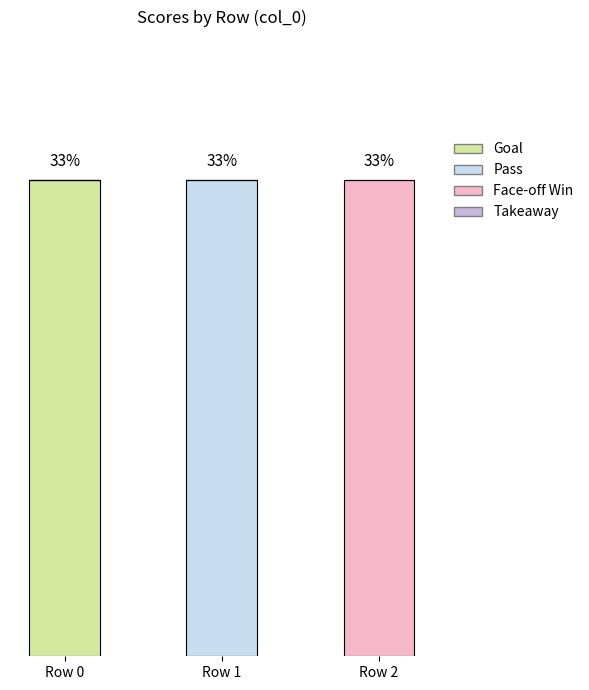

At which label is Face-off Win closest to 0?

Row 0